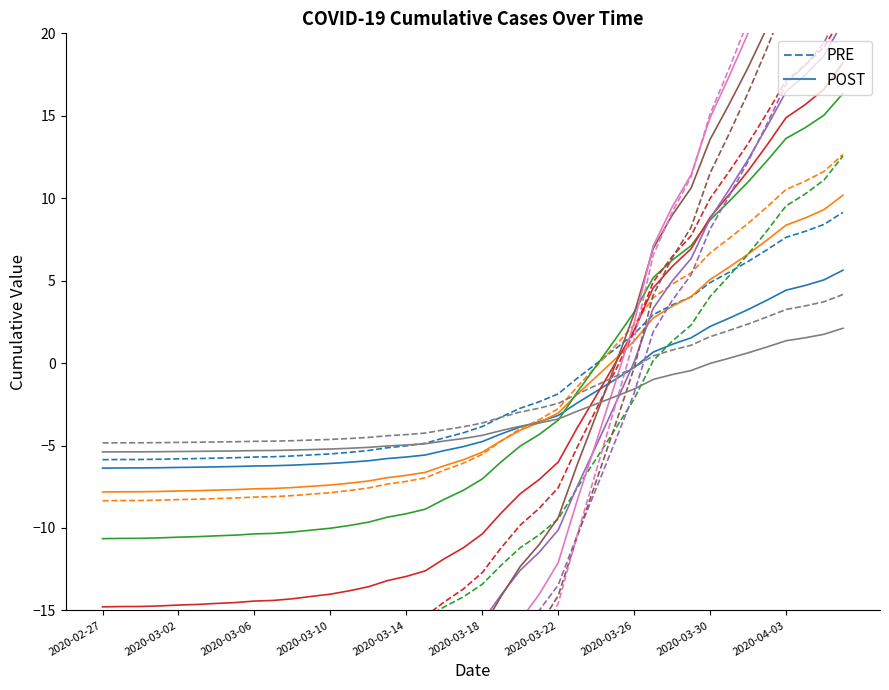

What is the value of the PRE point at the 3rd from the left?

-5.8